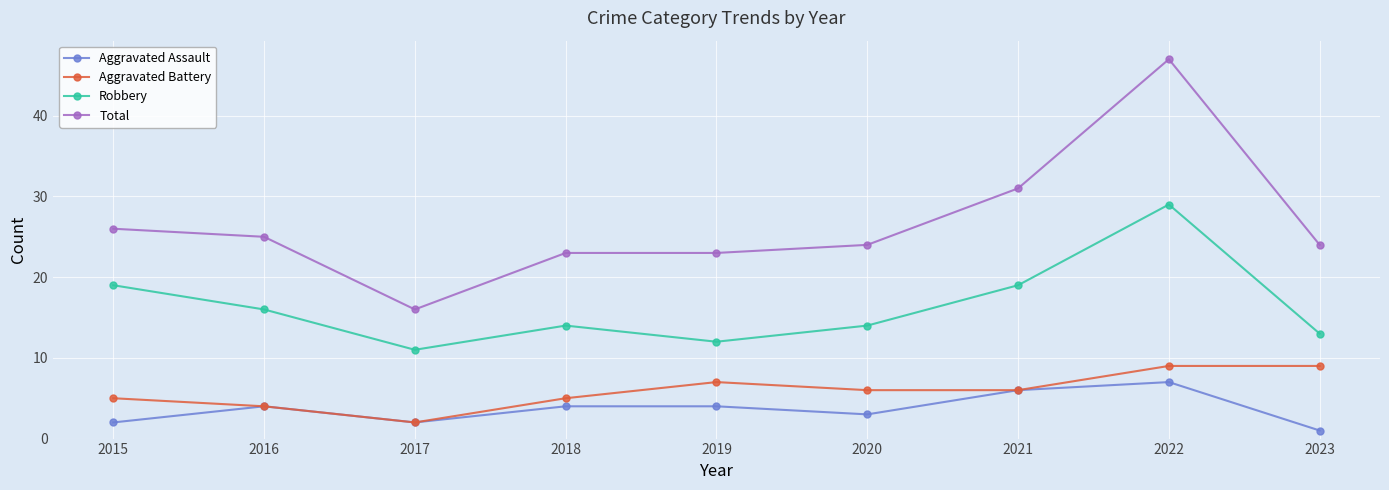

Does the chart have visible grid lines?

Yes